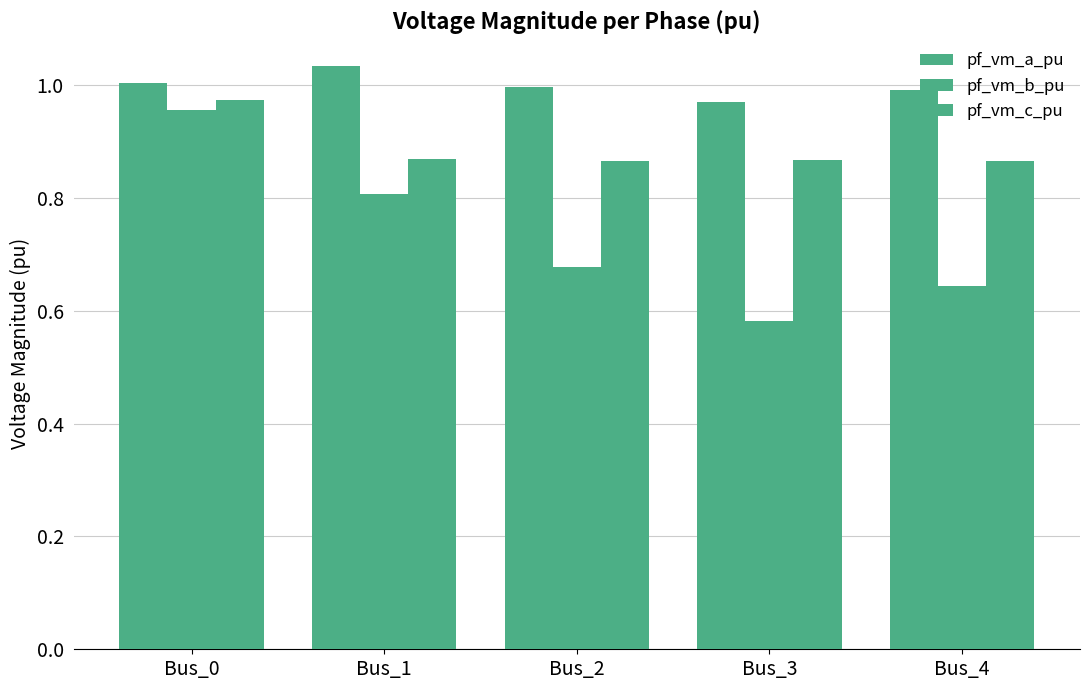

Which label corresponds to the smallest value in the chart?

Bus_3